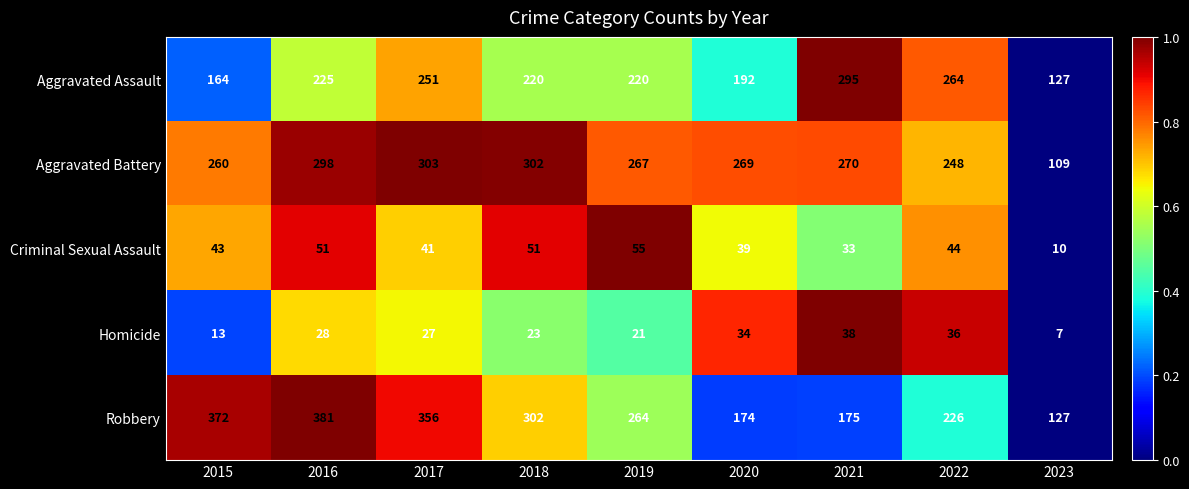

Which series has the largest range (max minus min)?

Robbery